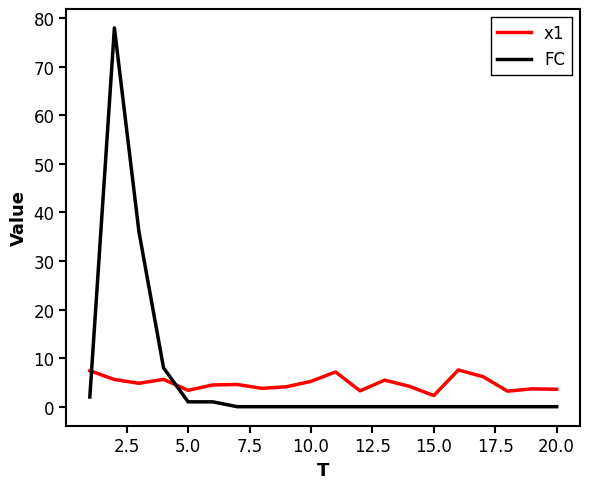

Which series has the widest spread of values?

FC